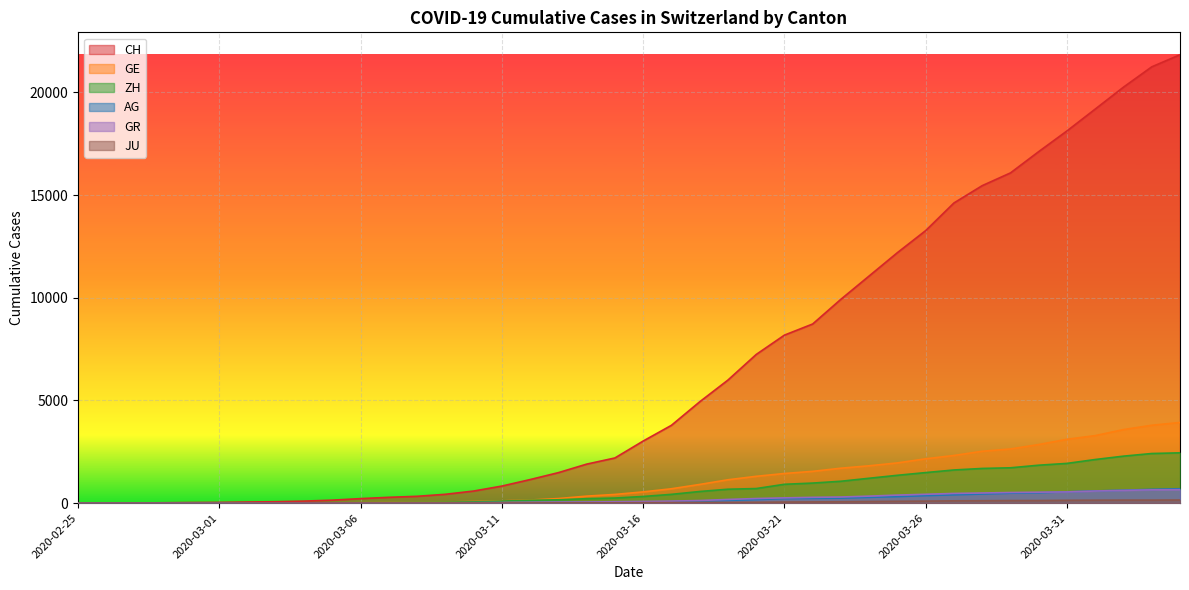

Which series has the largest total across all categories?

CH